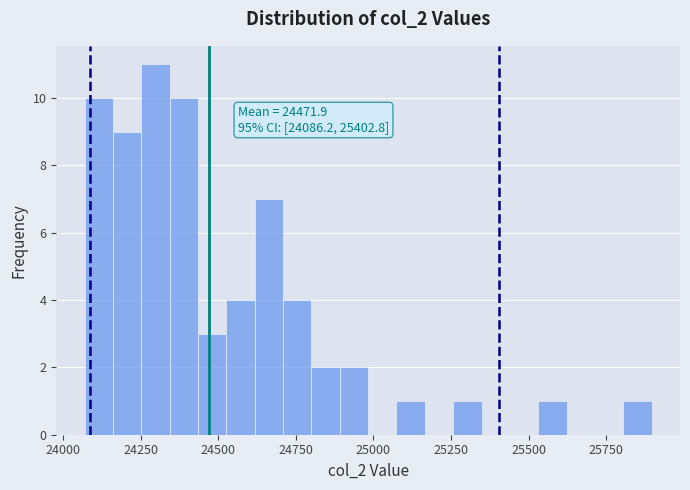

Read against the x-axis, roughly where is the centre of the tallest bar?

24300